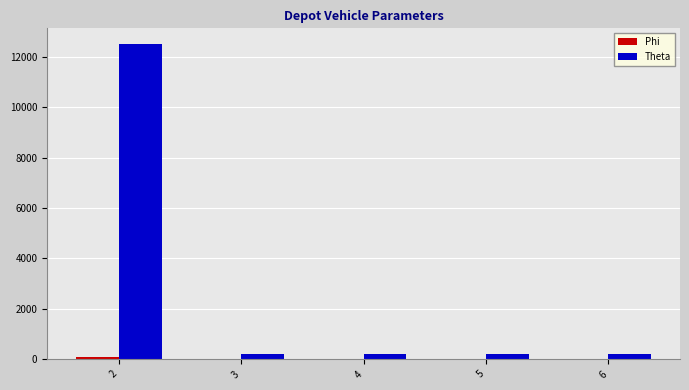

What is the sum of all Theta values?

13300